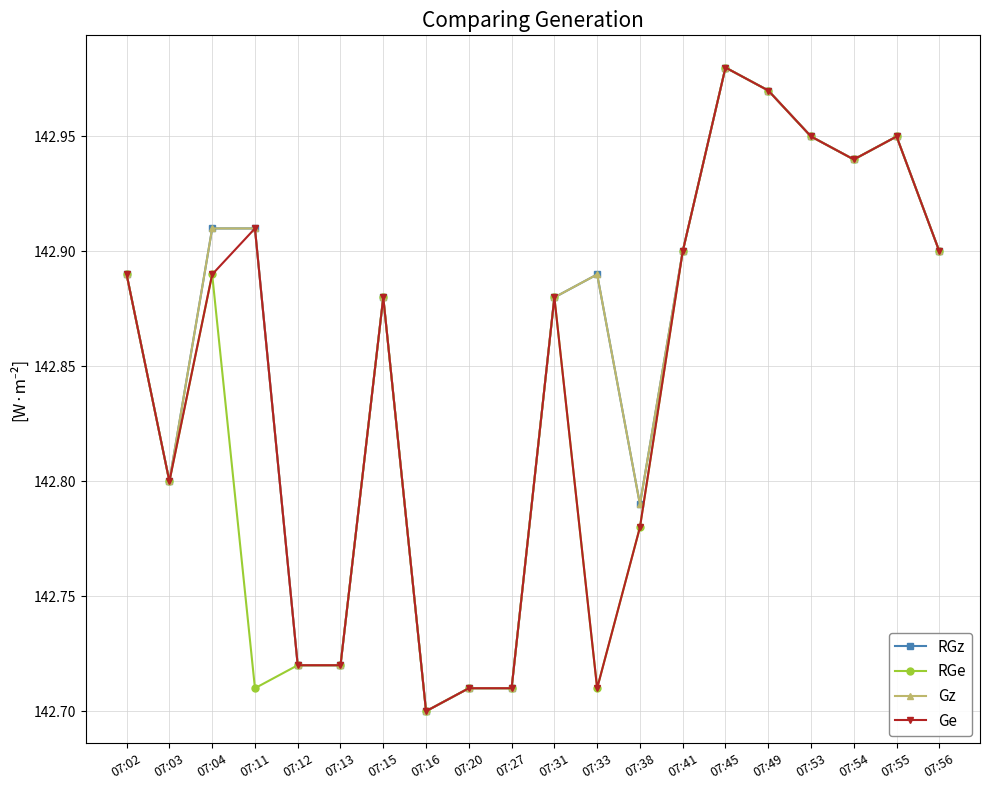

At which label does Ge reach its peak?

07:45